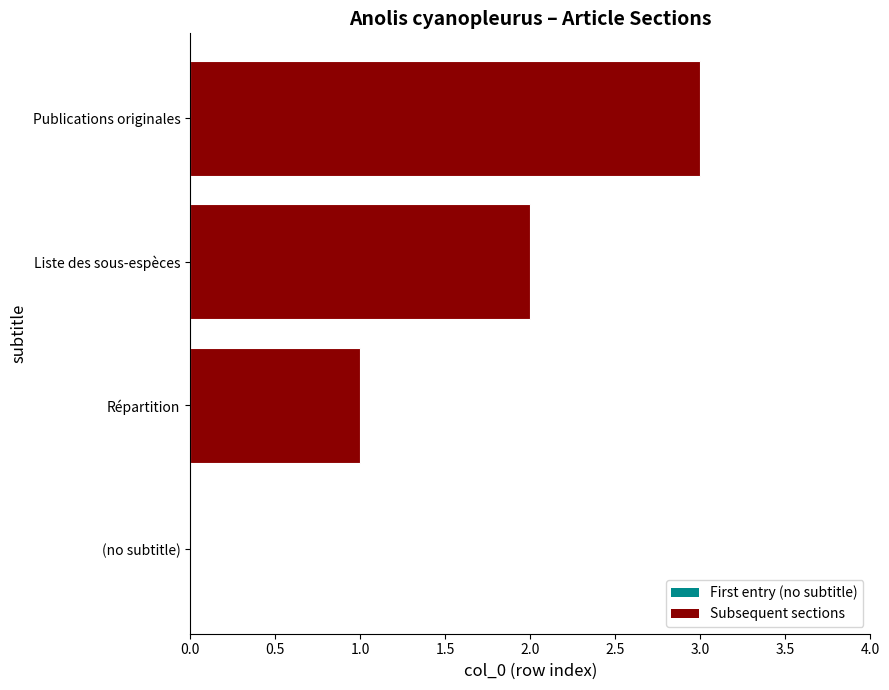

At which category does the chart reach its peak across all series?

Publications originales